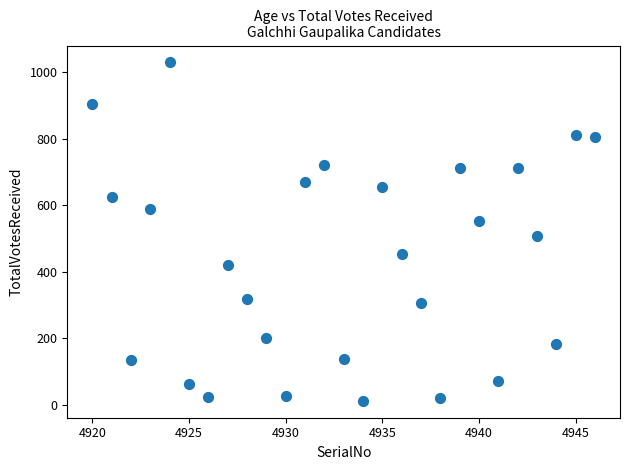

What Y value in the scatter plot is closest to 521?

507